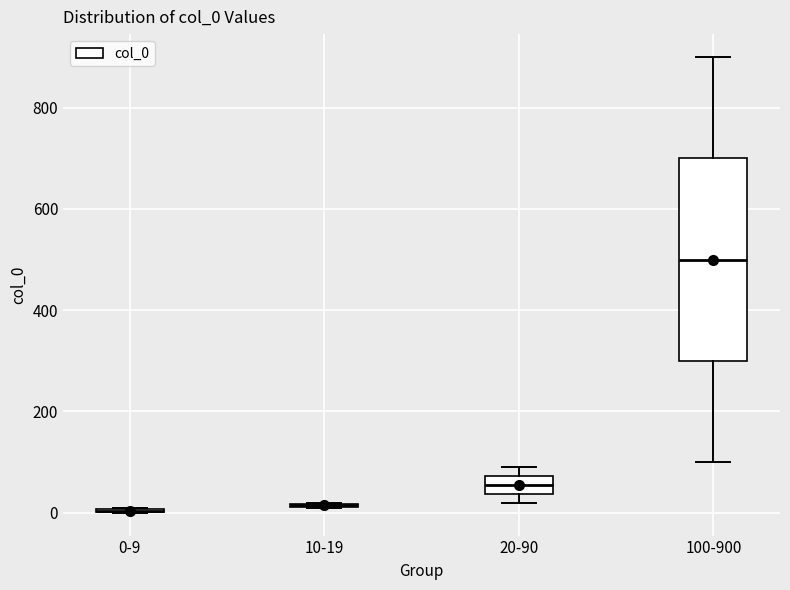

Which box is the tallest, from its lower edge to its upper edge?

100-900